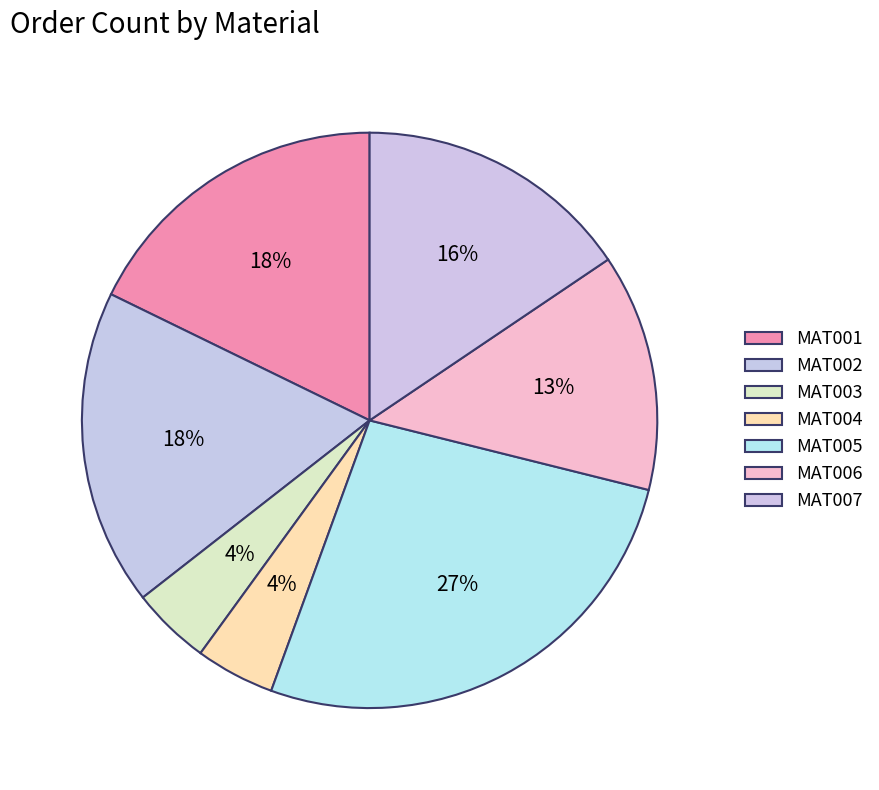

Does MAT006 represent more than half of the total?

No